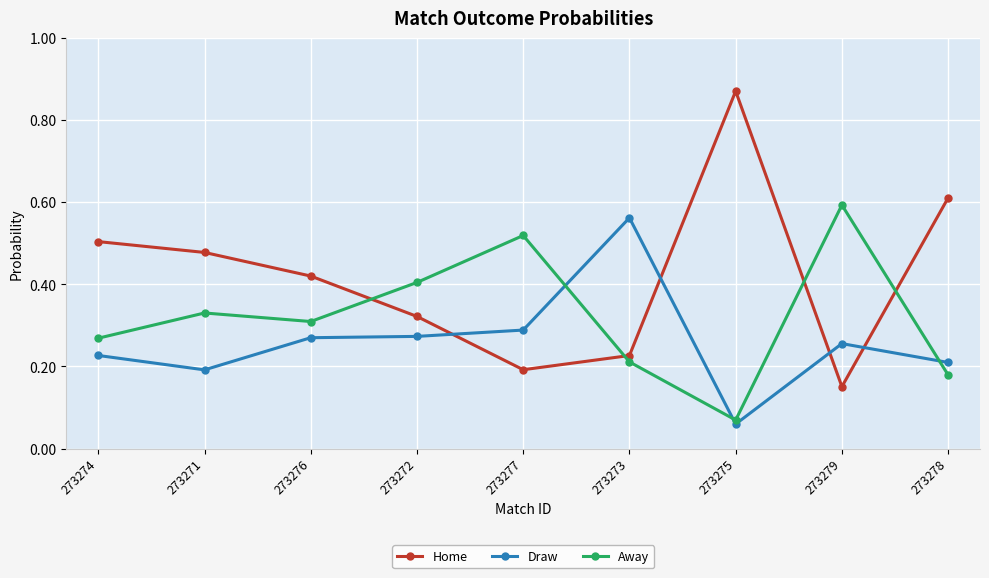

Which series has the largest total across all categories?

Home